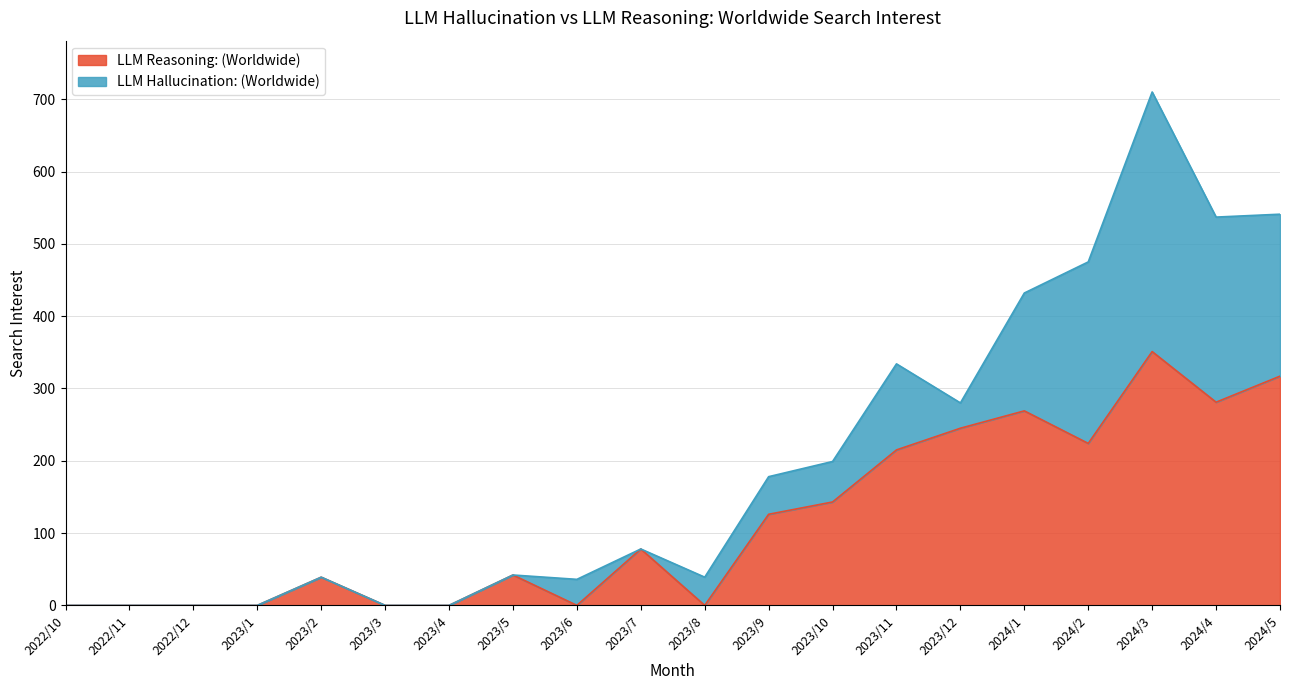

Reading left to right, what are all the values shown in this chart?

0	0	0	0	39	0	0	42	0	78	0	126	143	215	245	269	224	351	281	317